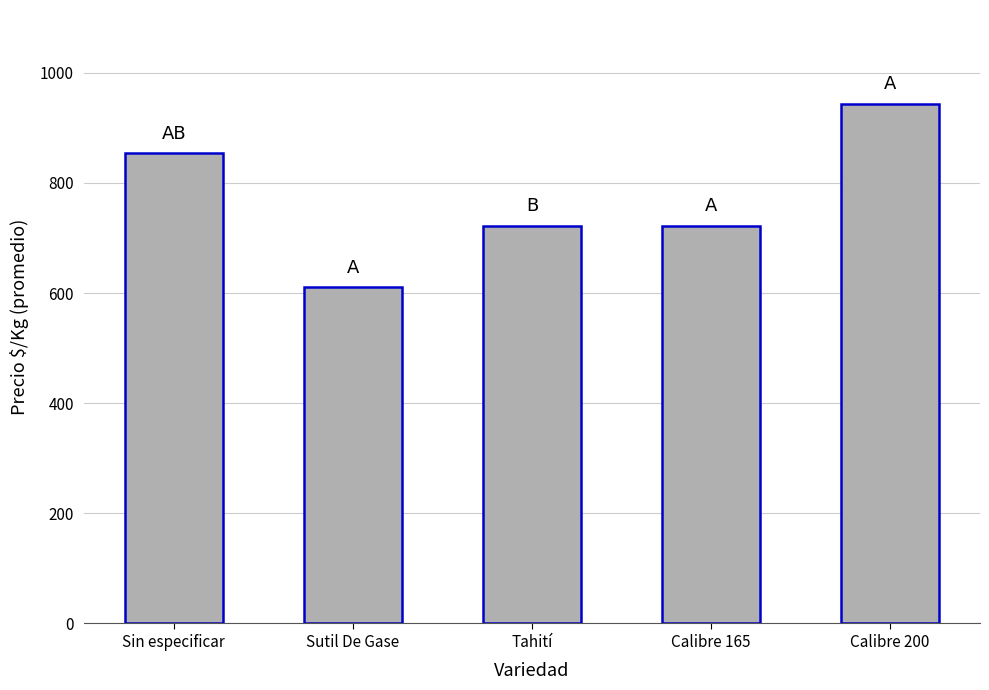

Reading left to right, extract all data points from this chart.

Sin especificar=854	Sutil De Gase=611	Tahití=722	Calibre 165=722	Calibre 200=944